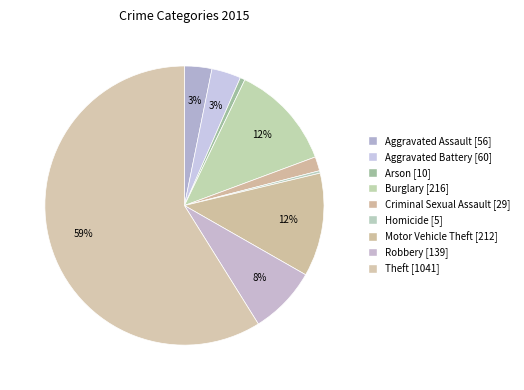

To the nearest percent, what is the average slice percentage?

11%